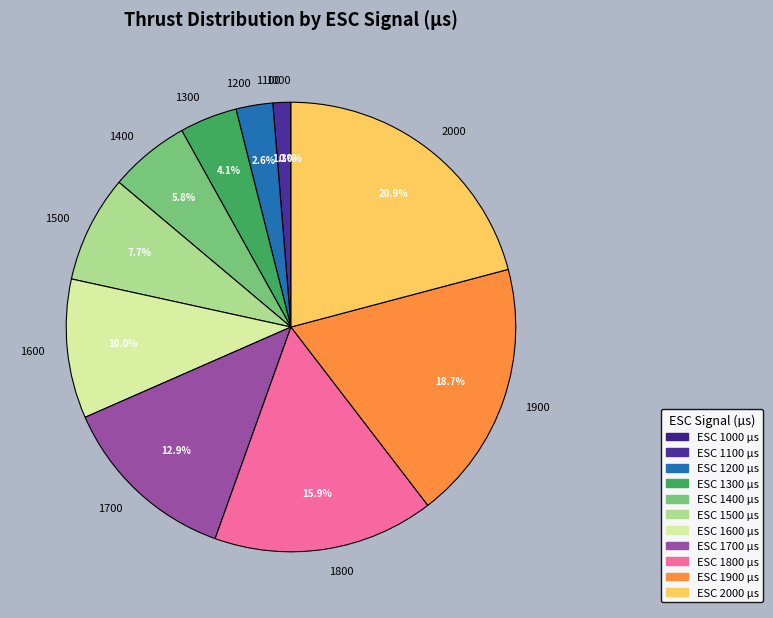

Is it true that 1800 is 16% of the pie?

True